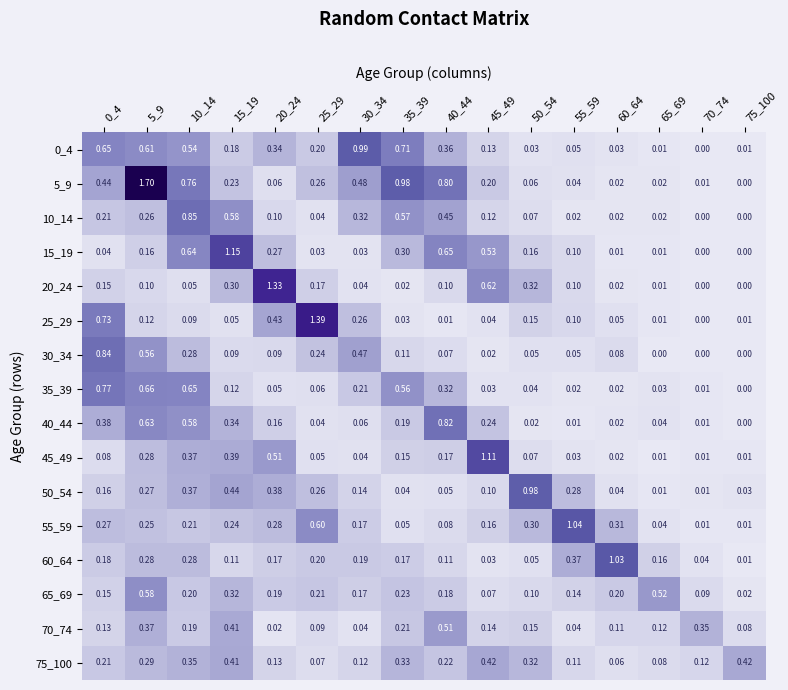

Is the value of 0_4 at 65_69 greater than the value of 40_44 at 60_64?

No